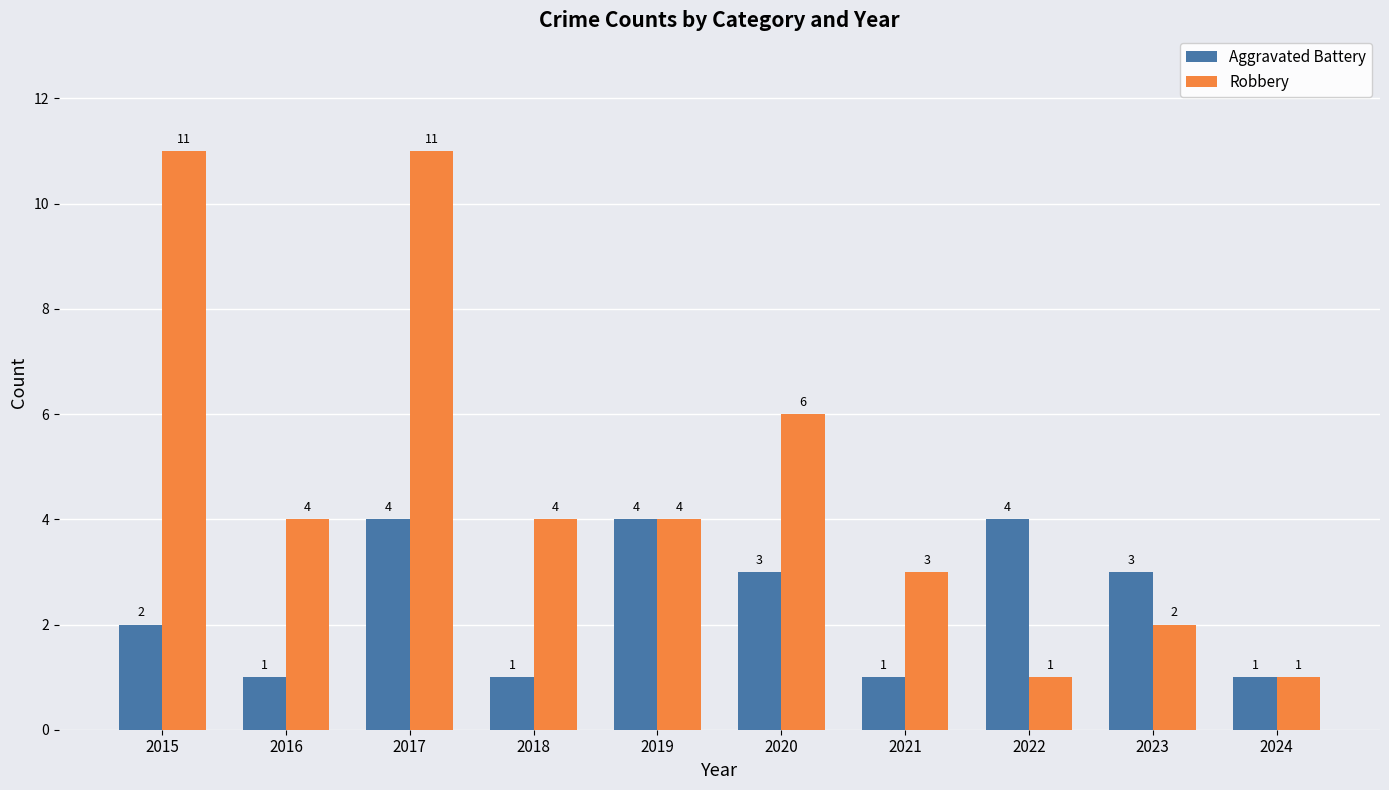

Reading left to right, list all the values displayed in this chart.

Aggravated Battery: 2015=2	2016=1	2017=4	2018=1	2019=4	2020=3	2021=1	2022=4	2023=3	2024=1
Robbery: 2015=11	2016=4	2017=11	2018=4	2019=4	2020=6	2021=3	2022=1	2023=2	2024=1